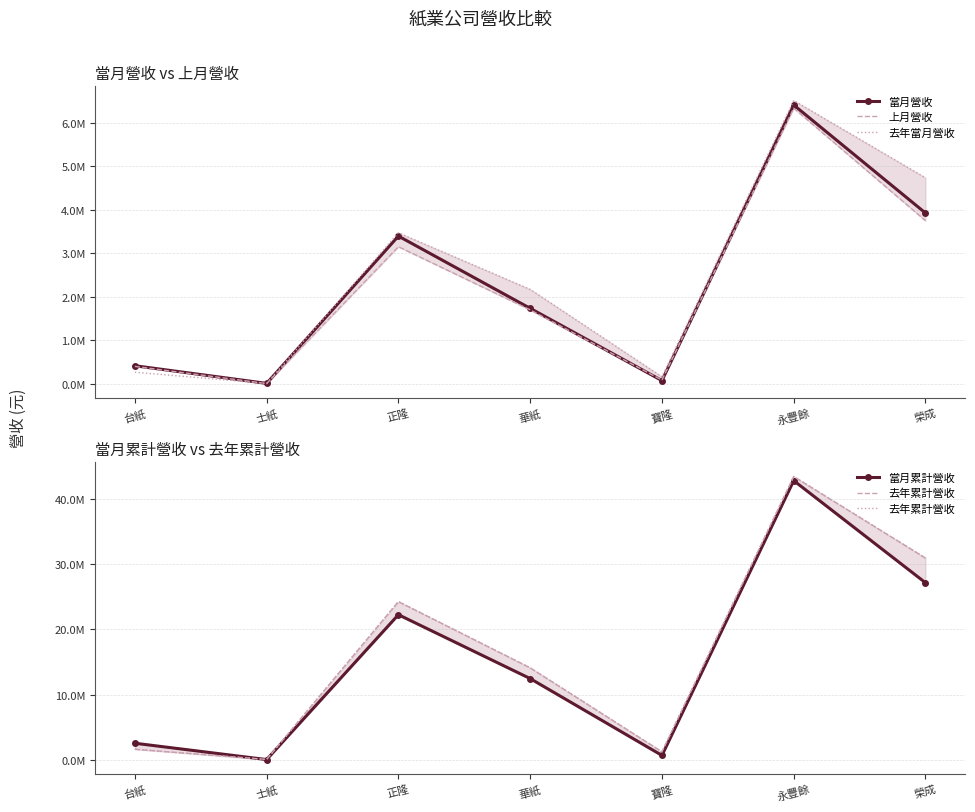

How many data points in 當月營收 are less than 1738683?

3